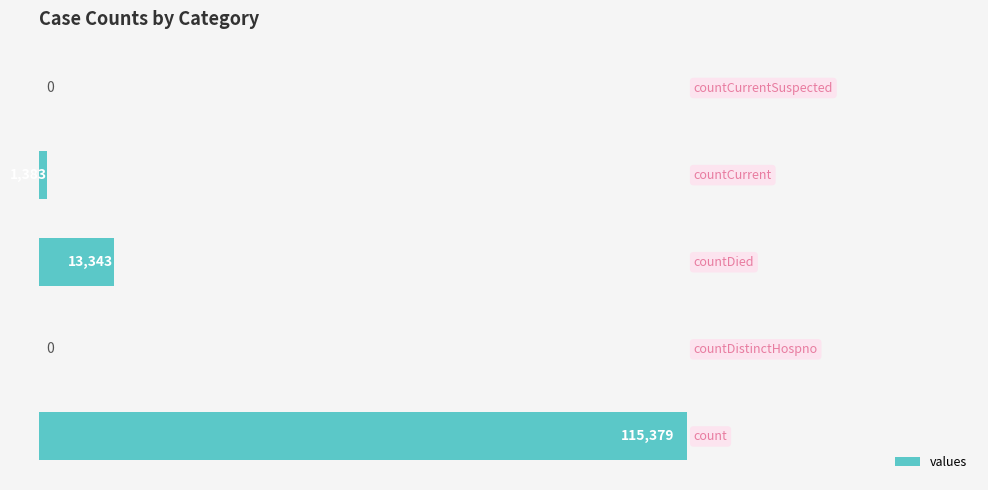

How many series are shown in this chart?

1